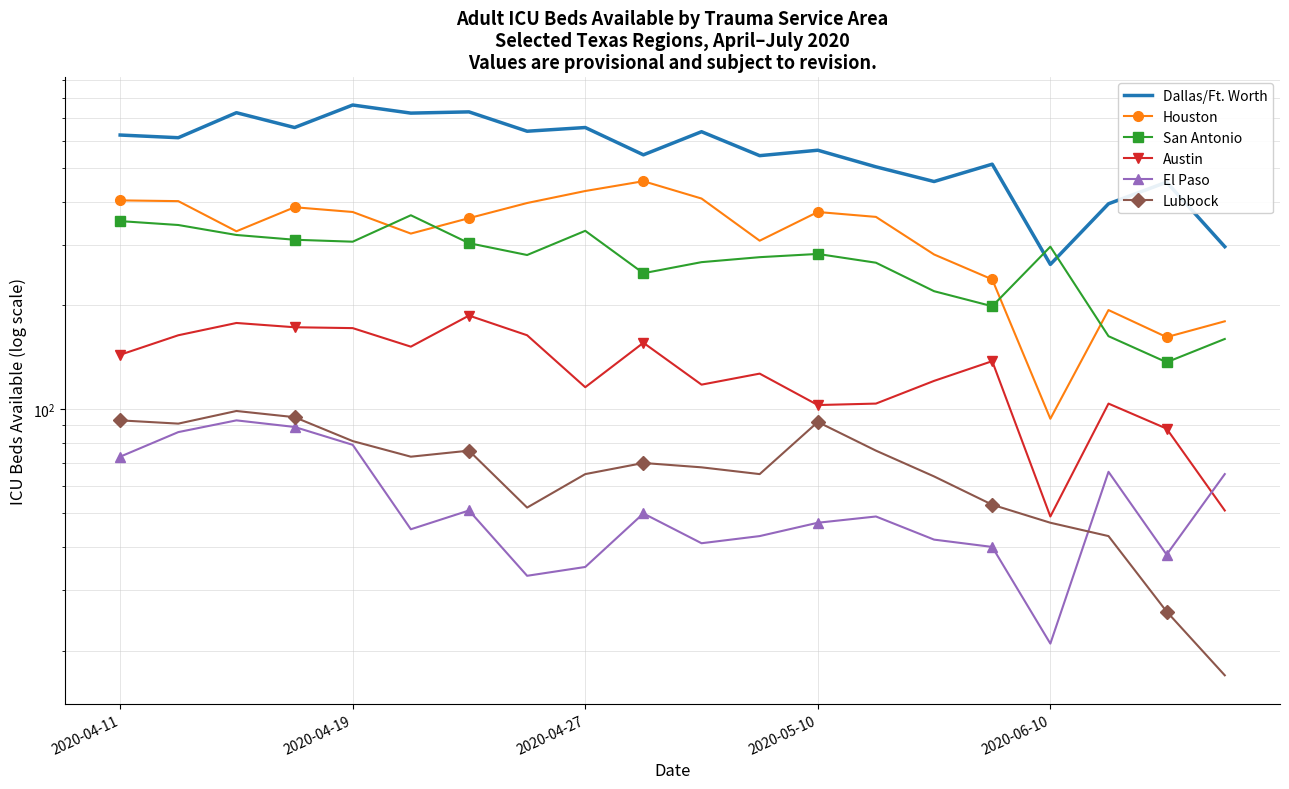

Is it true that Houston equals 180 at 19?

True